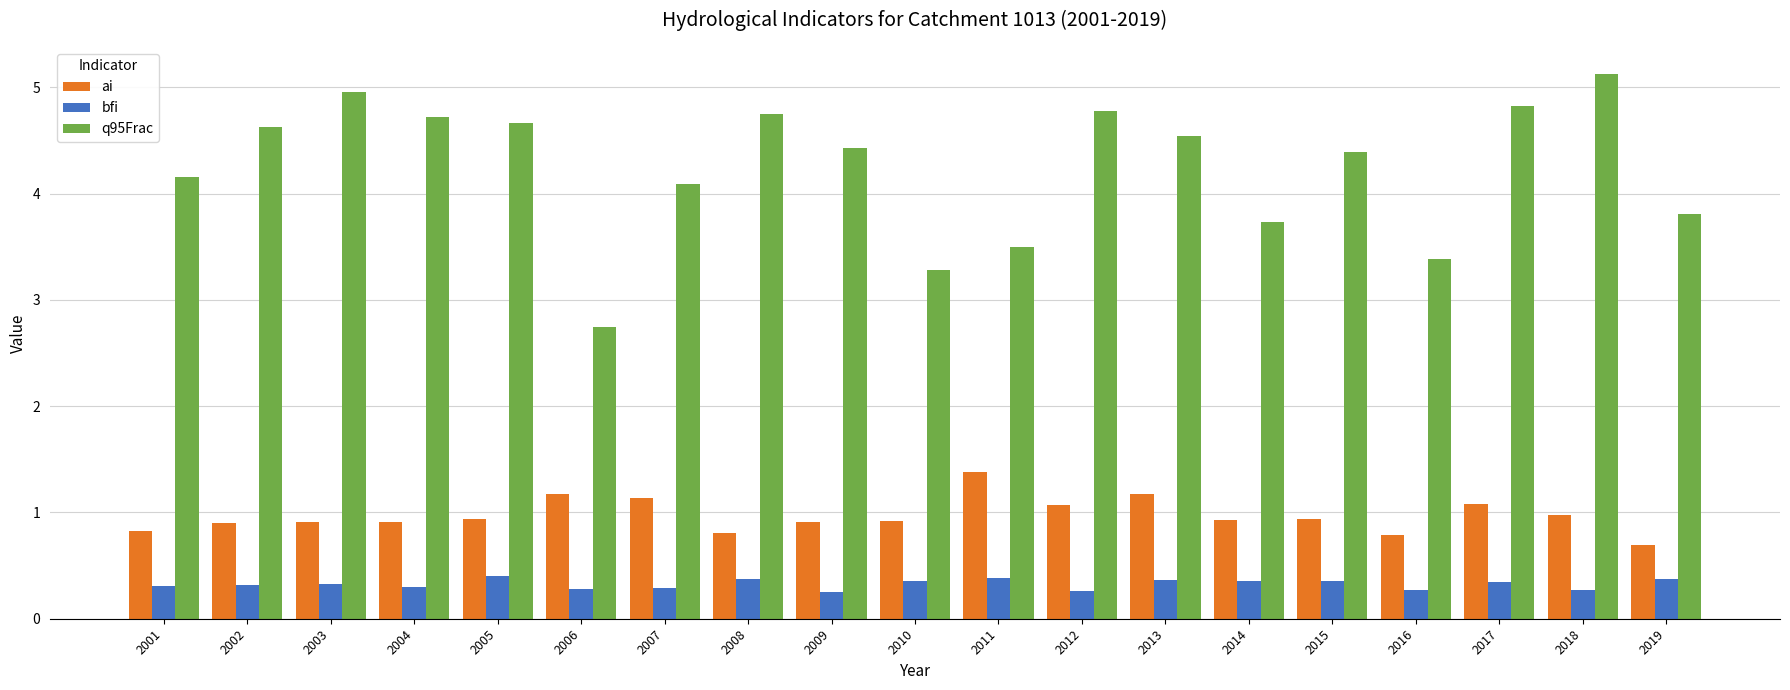

What is the minimum value shown in the chart?

0.3